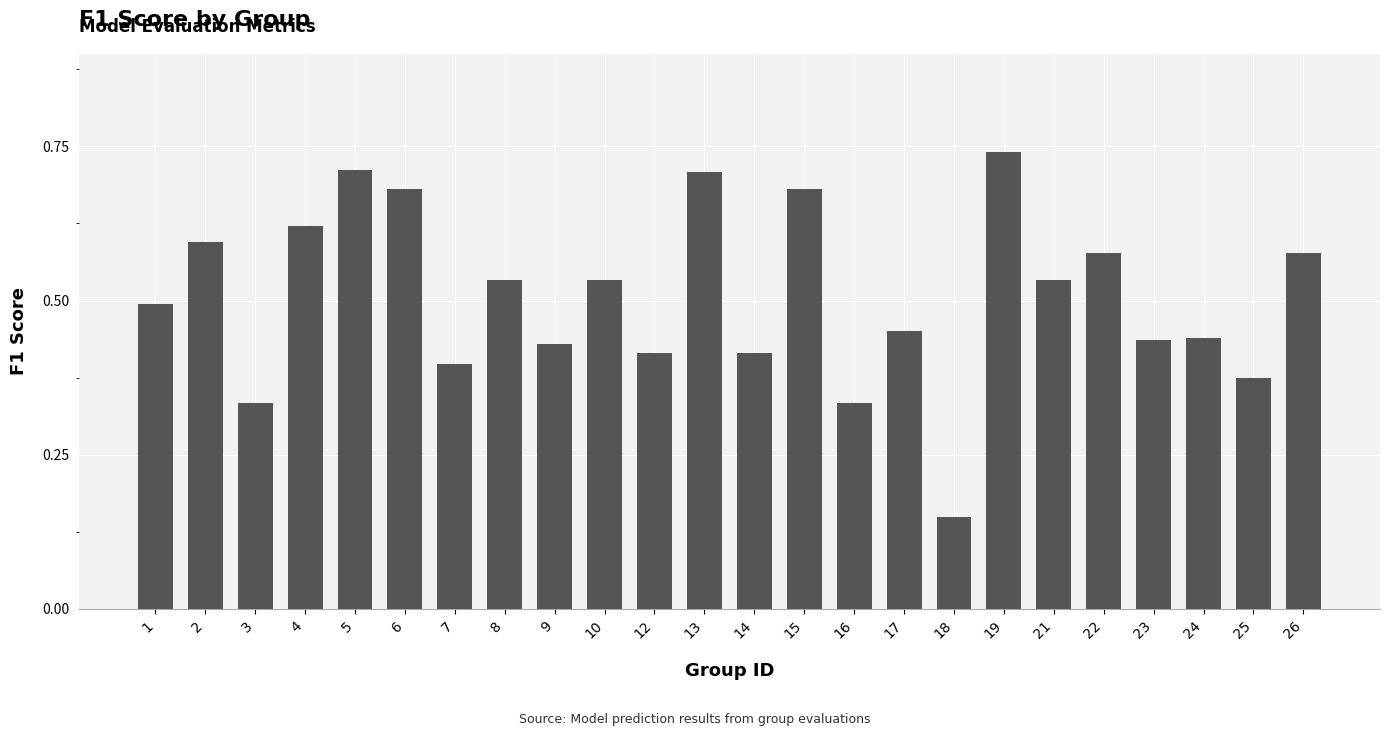

How many bars are there in total?

24